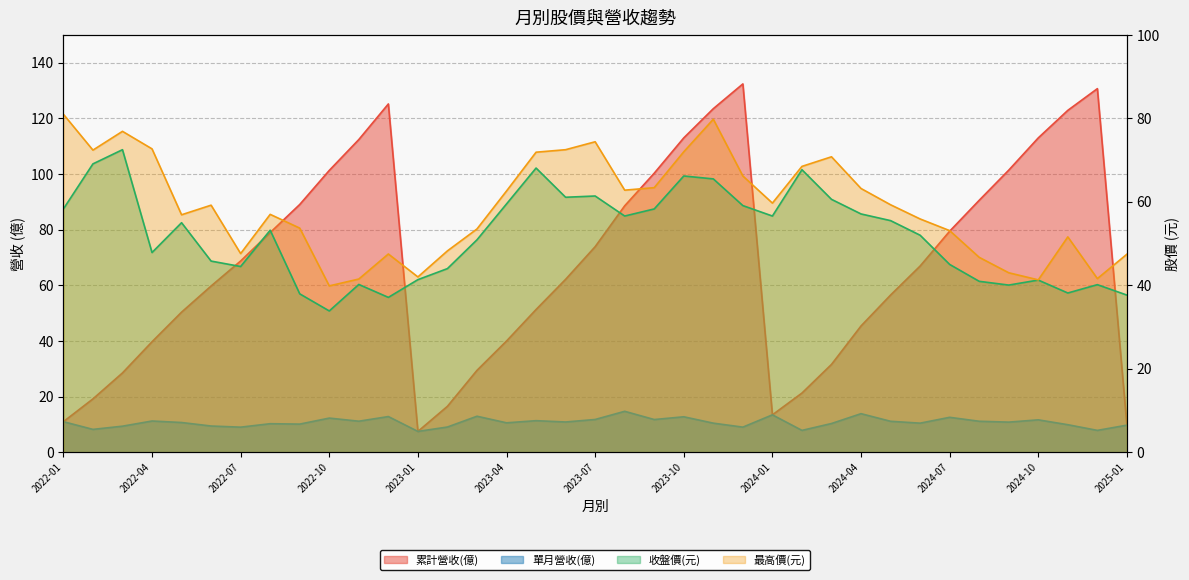

Does the chart display data point markers on the line(s)?

No